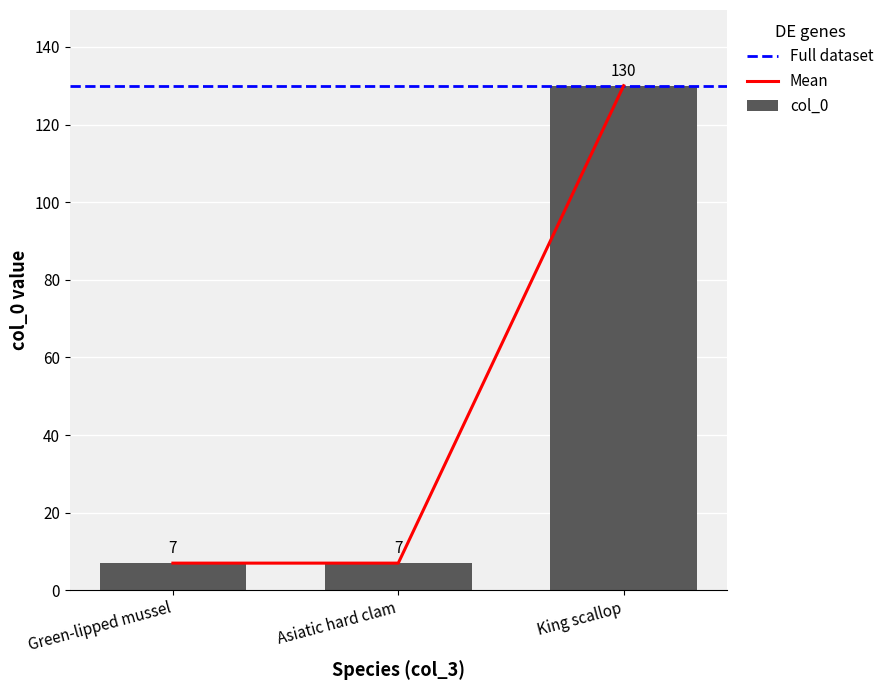

What is the average value?

48